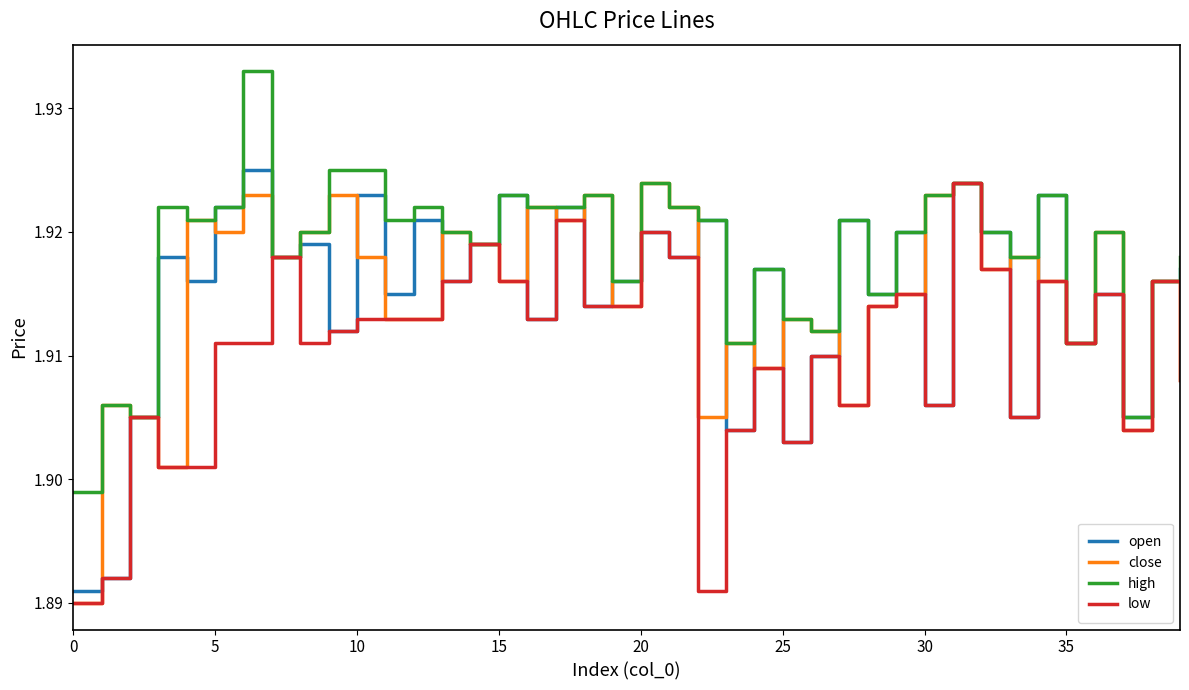

What is the label of the 22nd point from the right?

18